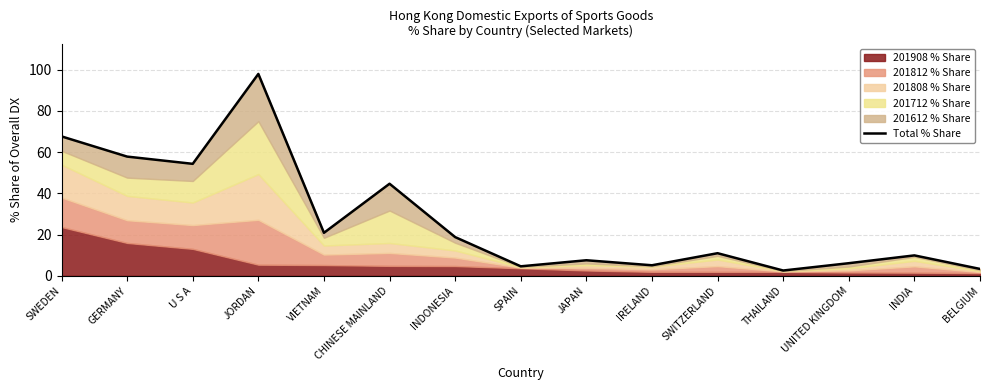

The value at SWITZERLAND is 7.1. True or false?

False